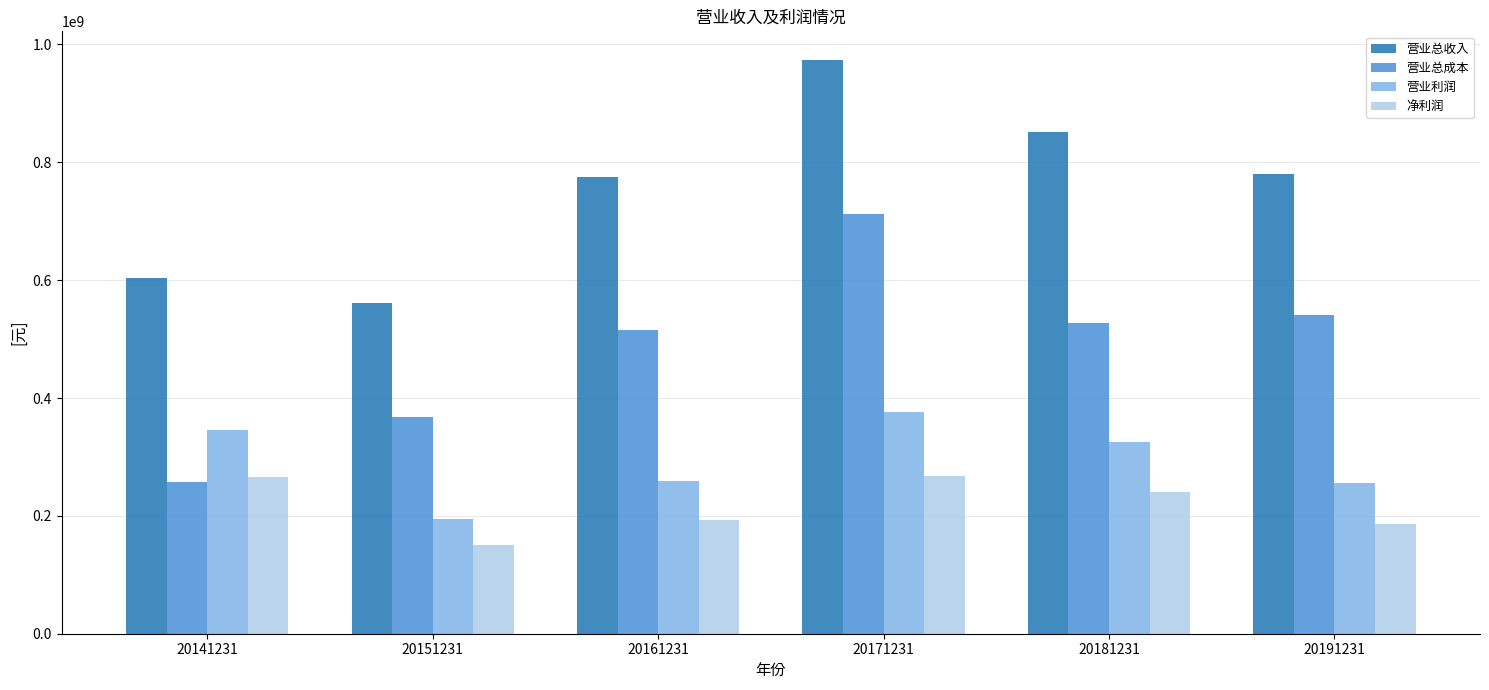

The value of 营业总收入 at 20181231 is 1233123818.9. True or false?

False